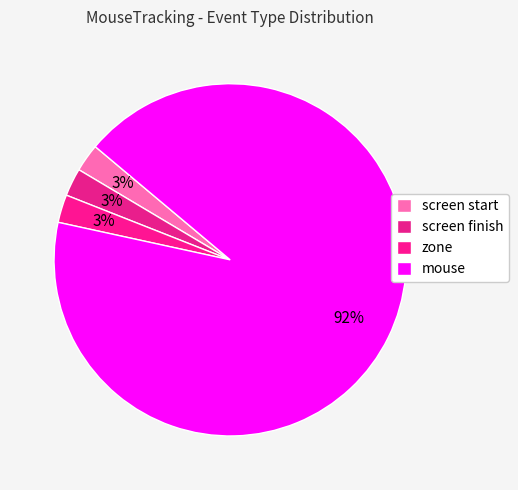

The zone slice represents 3% of the pie. True or false?

True